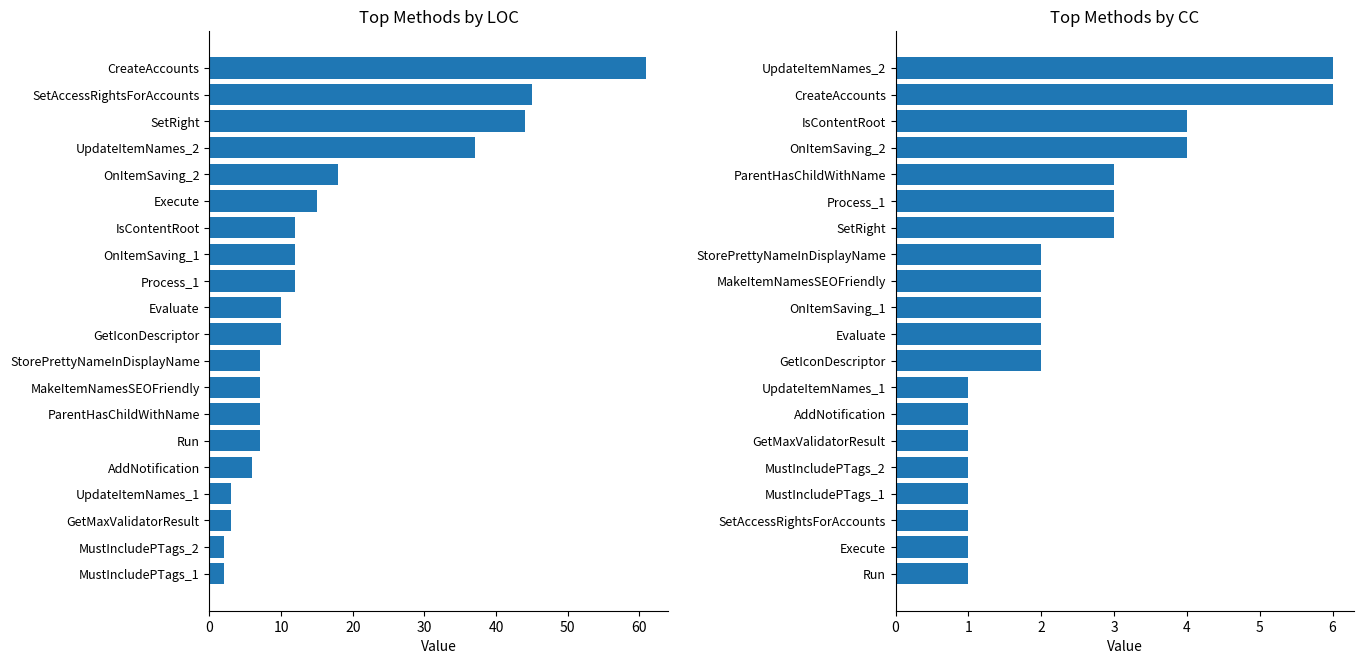

How many bars are there in total?

40